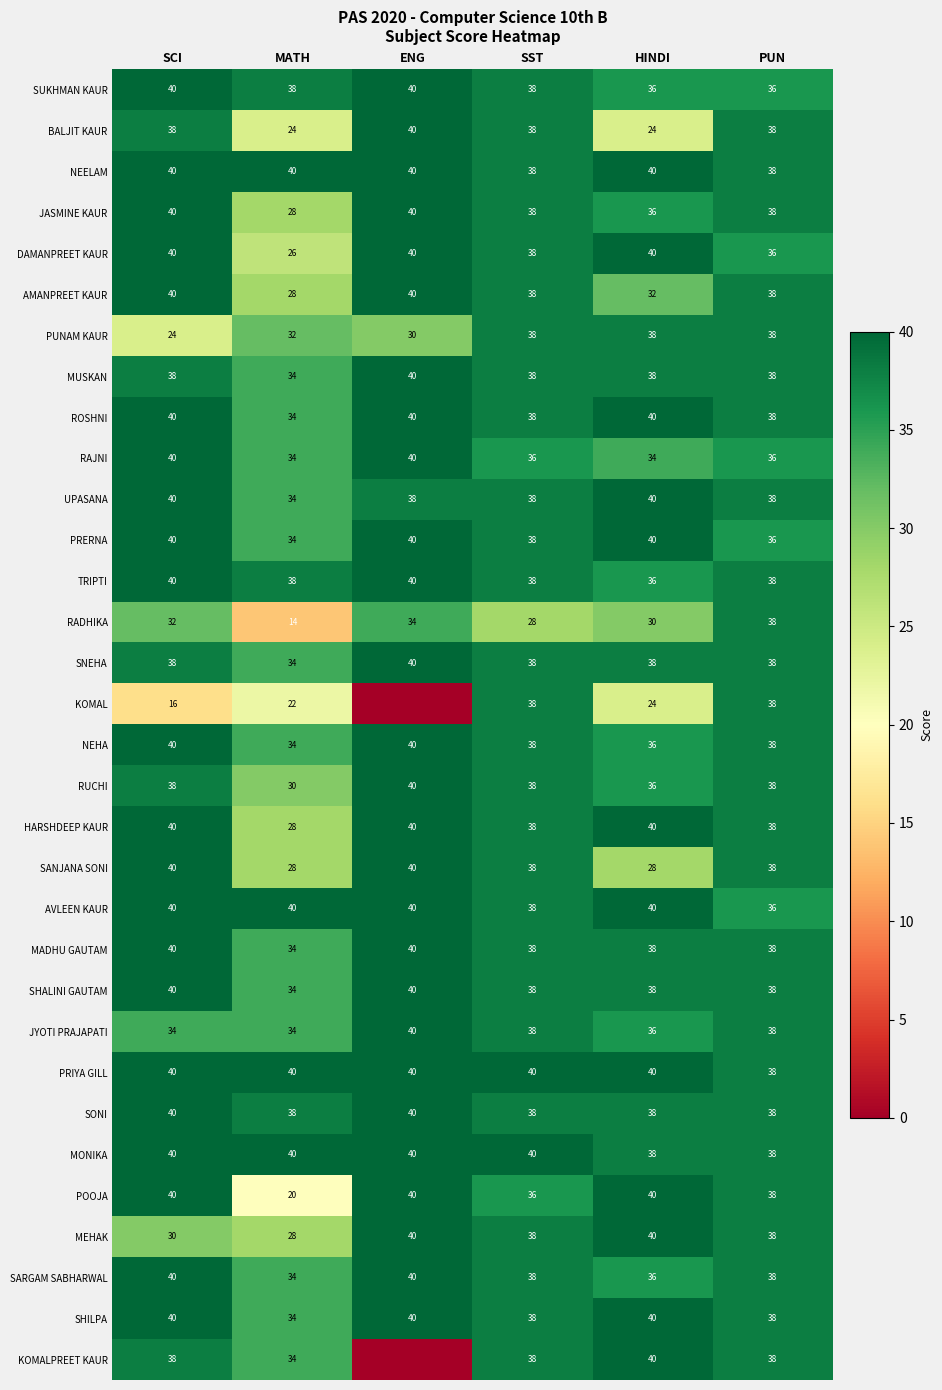

Read the RAJNI value at SST.

36